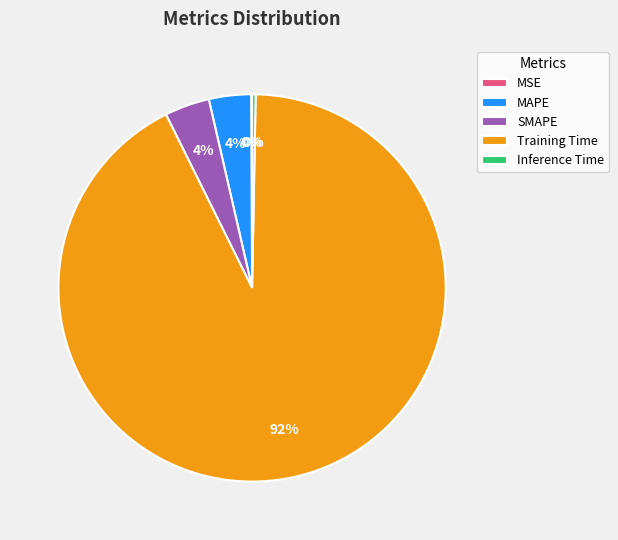

Which slice is the largest?

Training Time